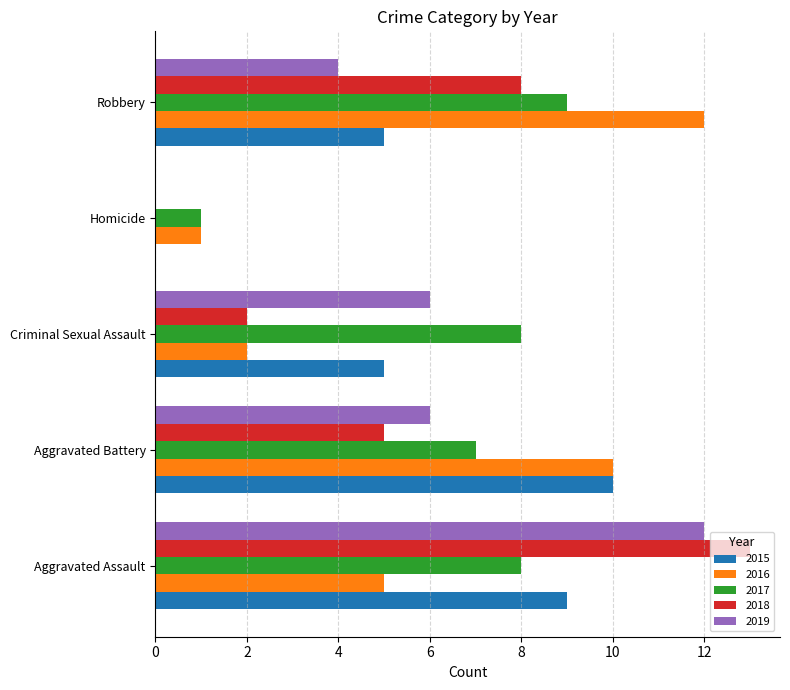

What is the maximum value shown in the chart?

13